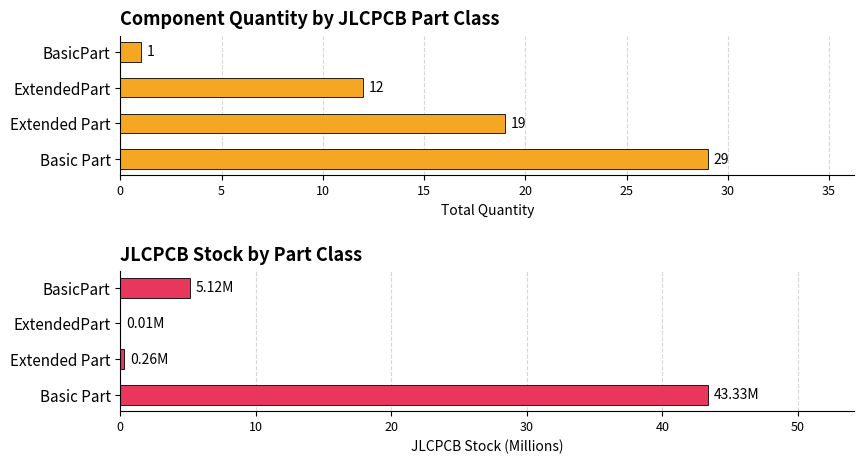

Is it true that Quantity equals 11.7 at 5?

False